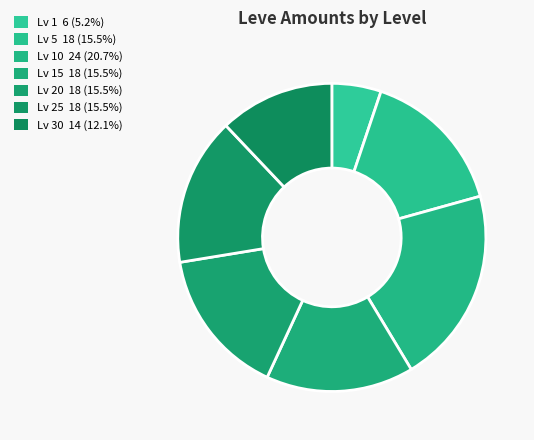

How many slices are in this pie chart?

7